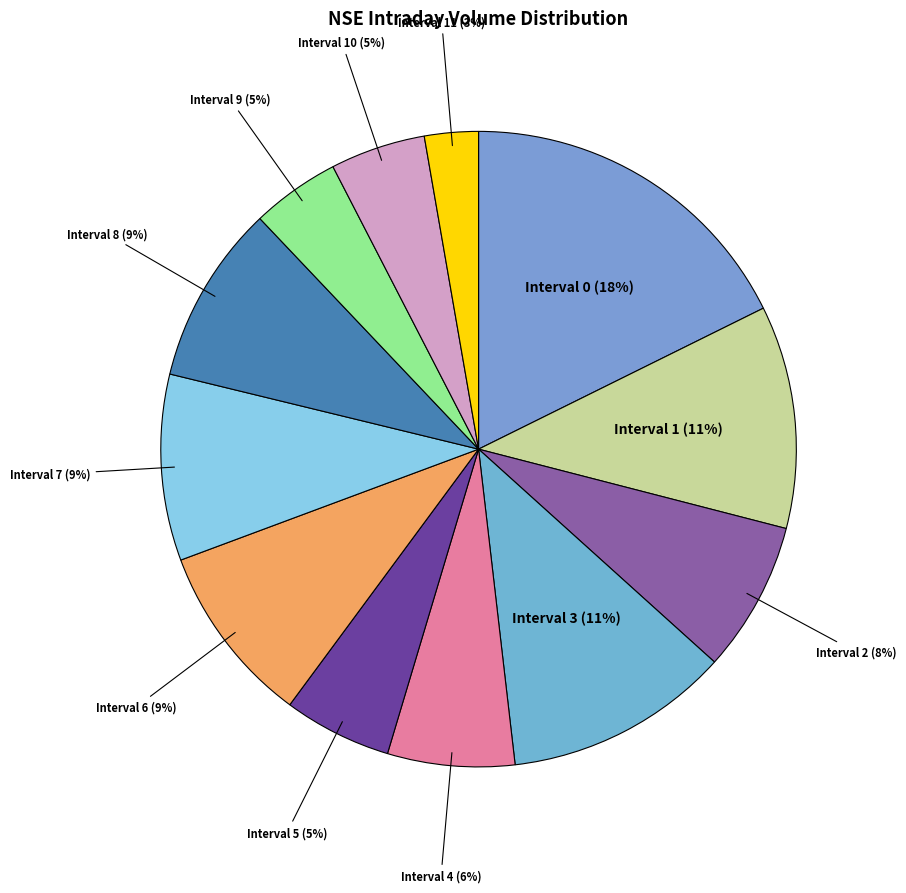

Do Interval 8 (9%) and Interval 10 (5%) together represent more than half of the pie?

No